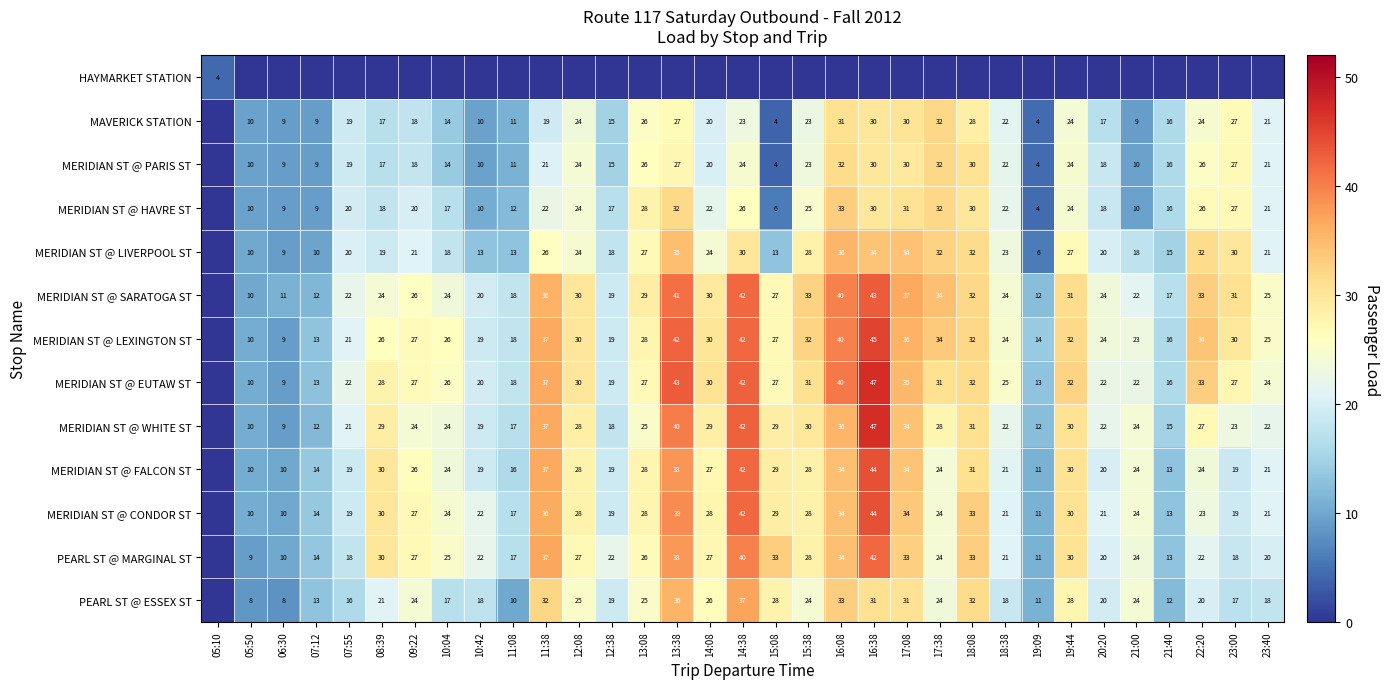

What is the sum of the MERIDIAN ST @ LEXINGTON ST values at 19:44 and 07:55?

53